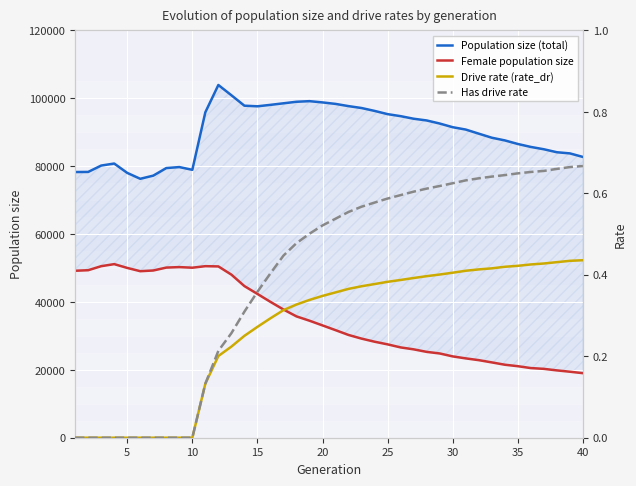

True or false: Drive rate (rate_dr) and Population size (total) intersect in this chart.

False